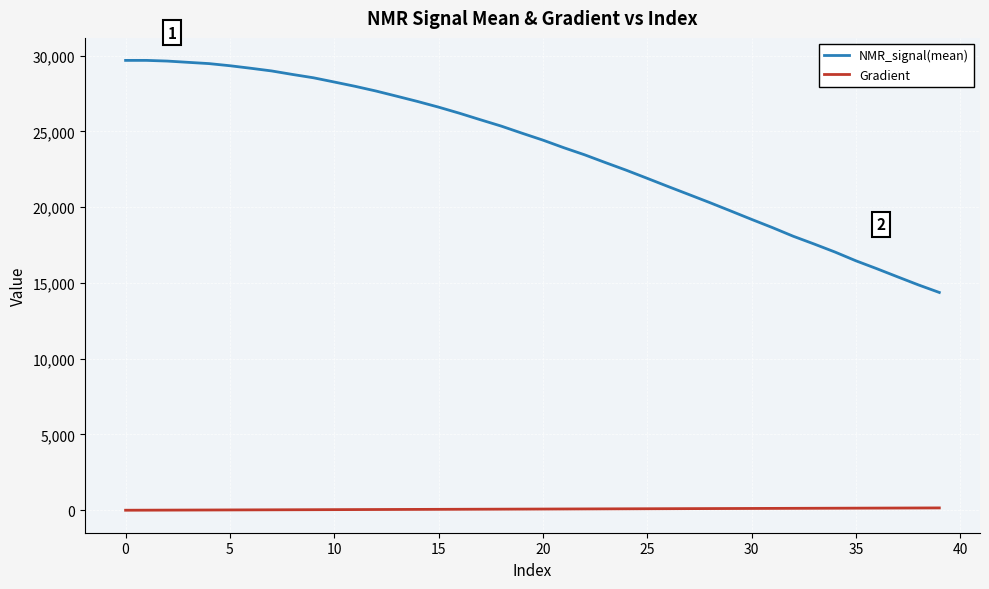

True or false: NMR_signal(mean) and Gradient intersect in this chart.

False